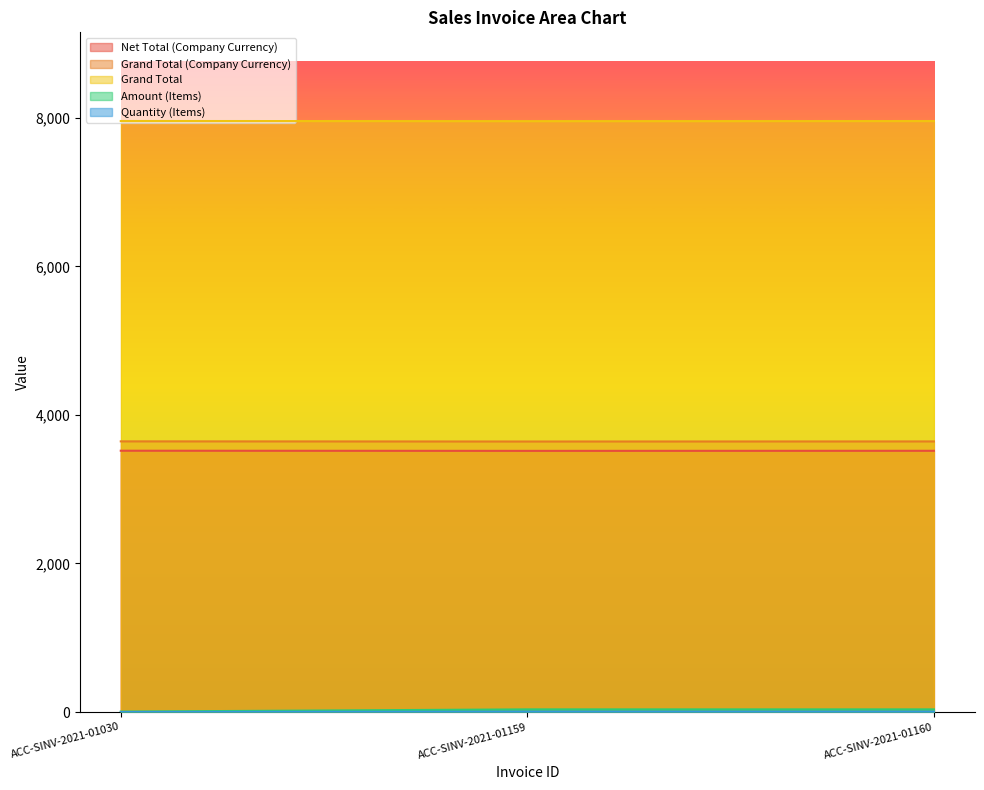

At how many categories does at least one series exceed 4902?

3